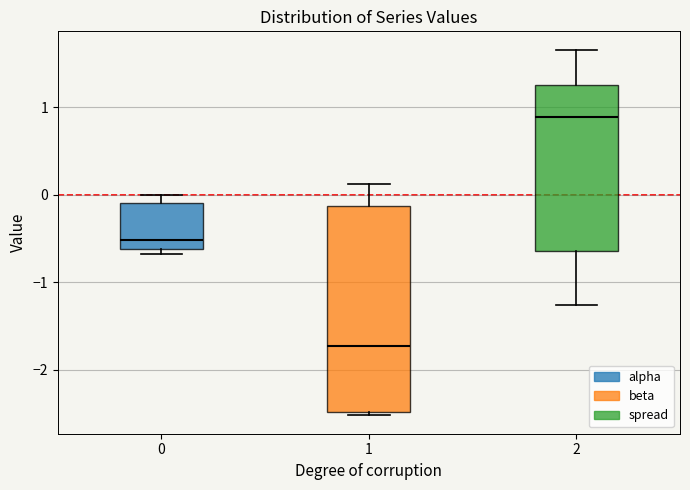

Reading left to right, transcribe this box plot: for each box, give where its median line is, the range the box spans, and where its two whiskers end, as read against the y-axis. The values are not printed on the chart, so give them approximately, as read against the axis.

0: median -0.5, box -0.6 to -0.1, whiskers -0.7 to 0.0
1: median -1.7, box -2.5 to -0.1, whiskers -2.5 (just below the box's lower edge) to 0.1
2: median 0.9, box -0.6 to 1.3, whiskers -1.3 to 1.7